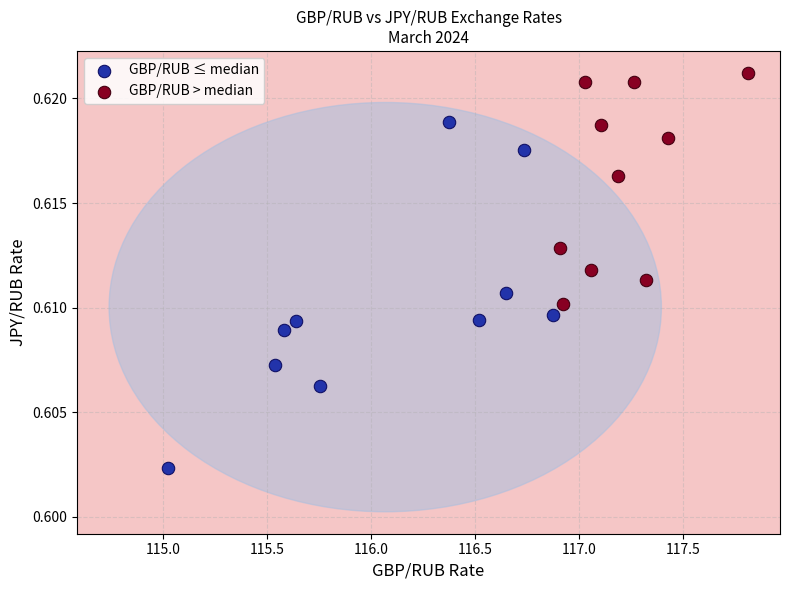

Which series reaches the maximum Y coordinate?

GBP/RUB > median